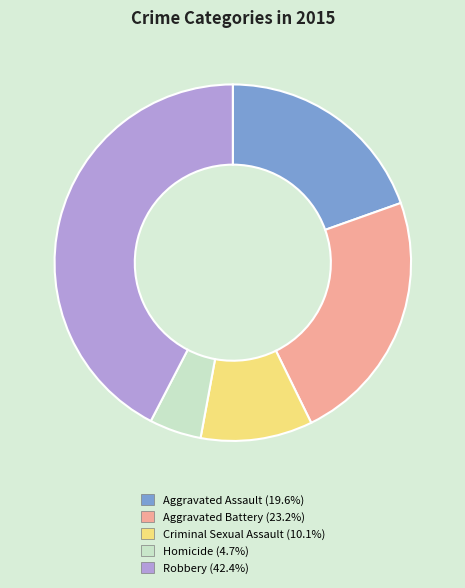

How many segments does this pie chart have?

5